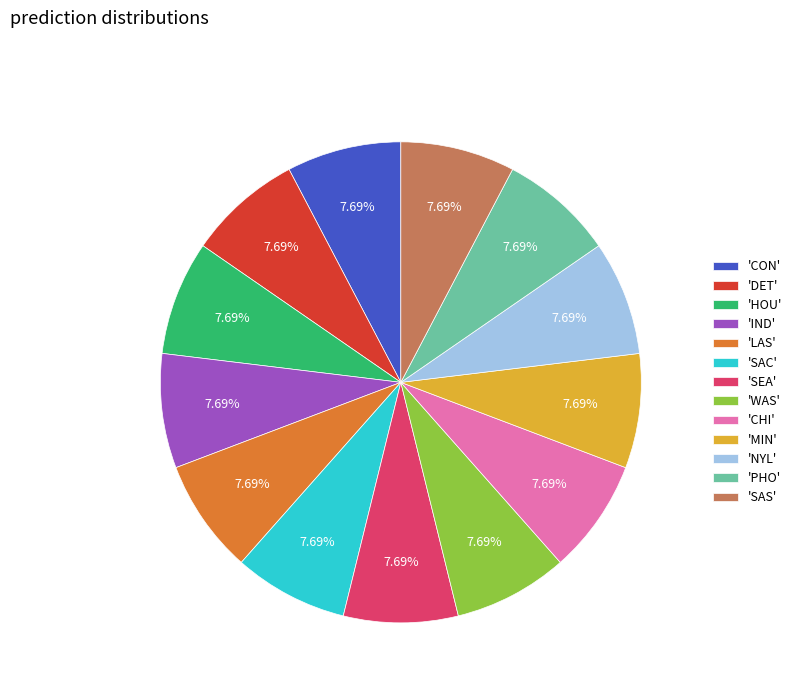

Does any single category account for the majority?

No